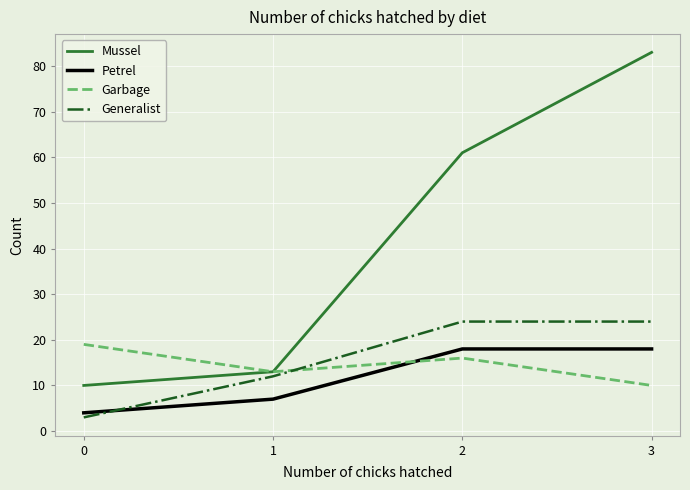

Where do Generalist and Petrel first cross each other?

0 and 1